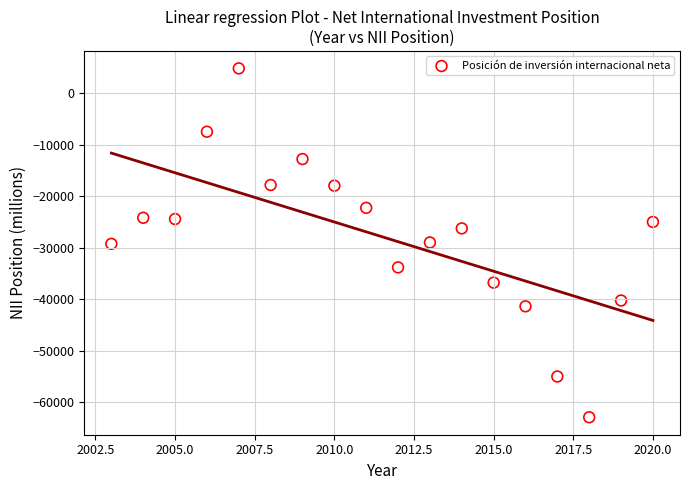

What is the range of X values (max minus min)?

17